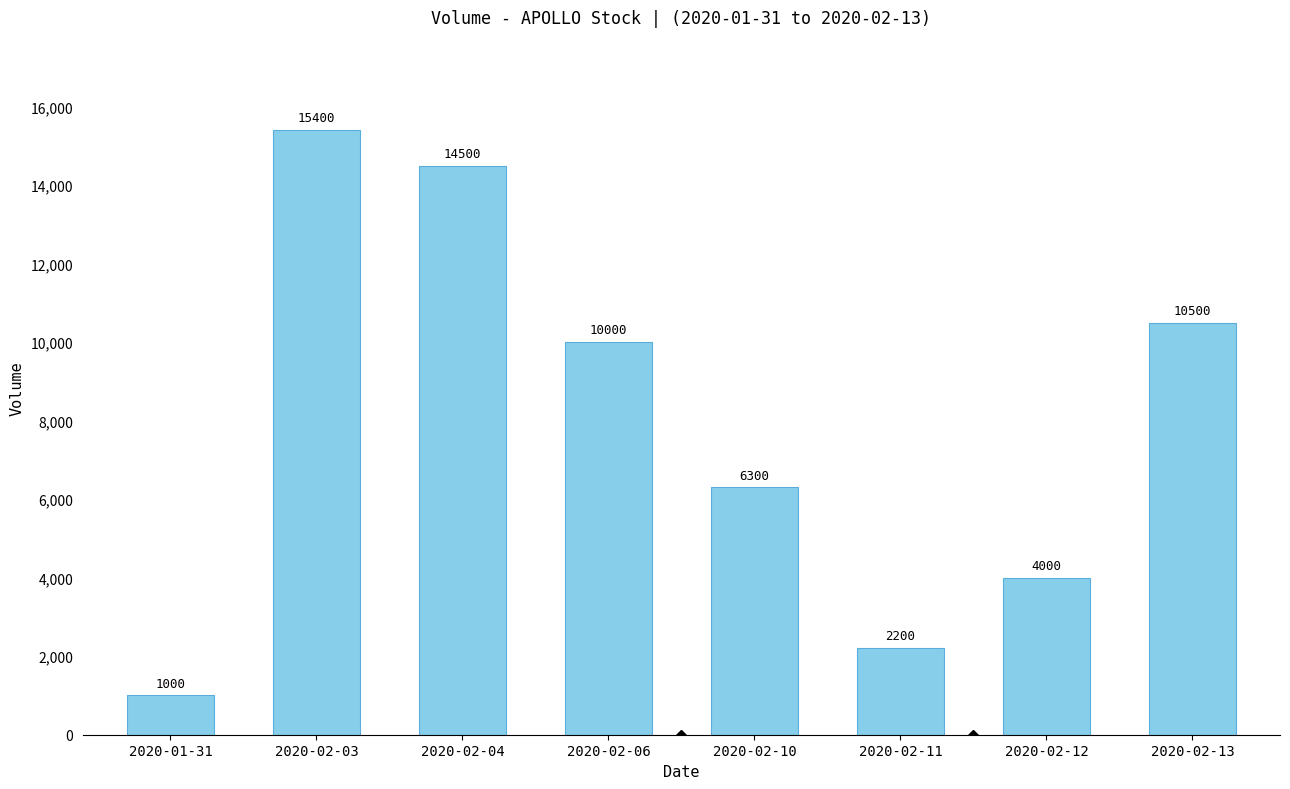

What position from the right is 2020-01-31?

8